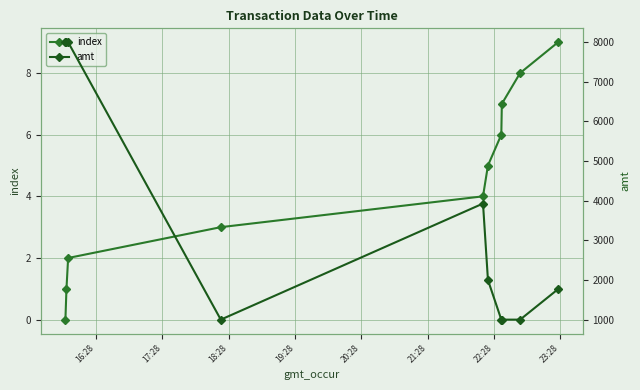

True or false: index has more than 0 interior local peaks.

False